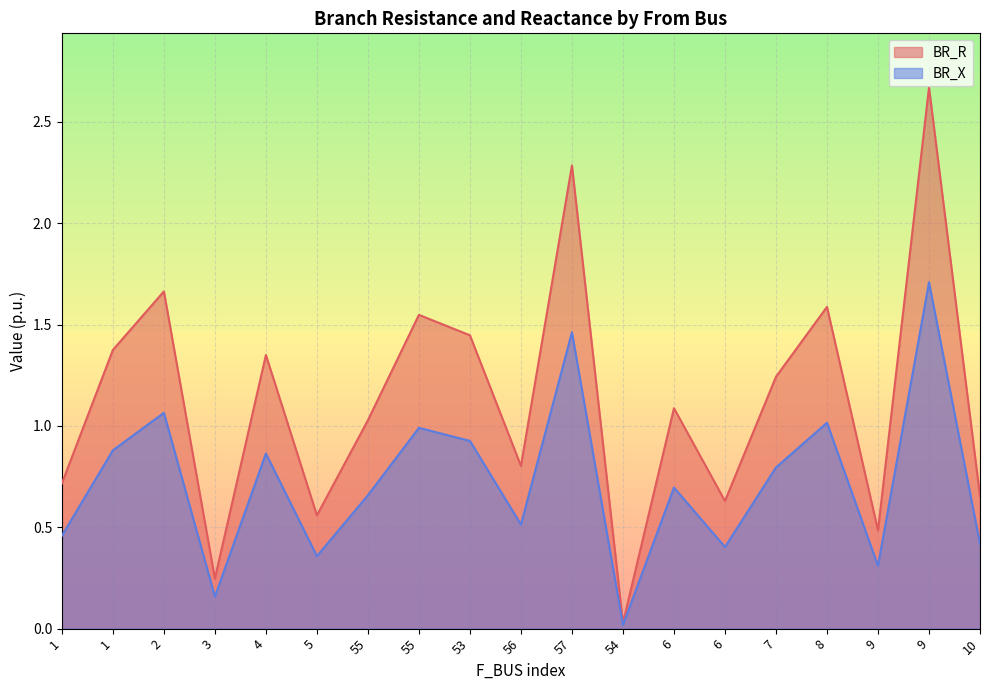

List the series in order of their overall mean, highest first.

BR_R, BR_X